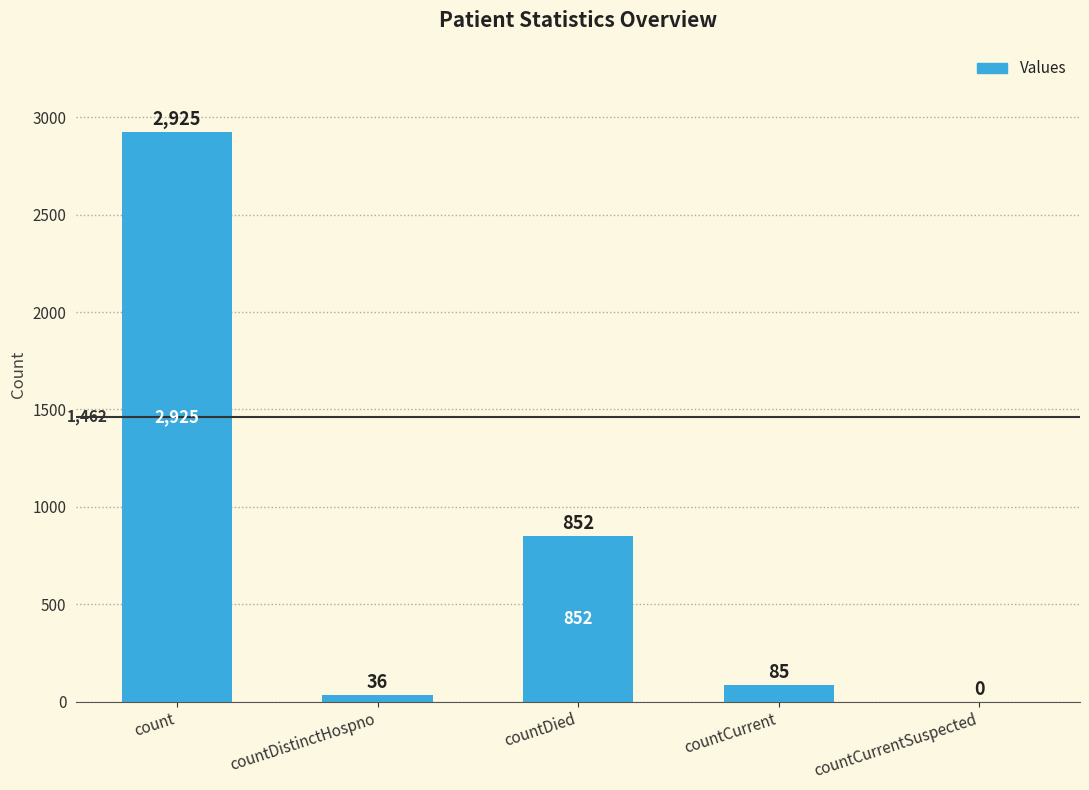

What is the sum of the values at countDistinctHospno and count?

2961